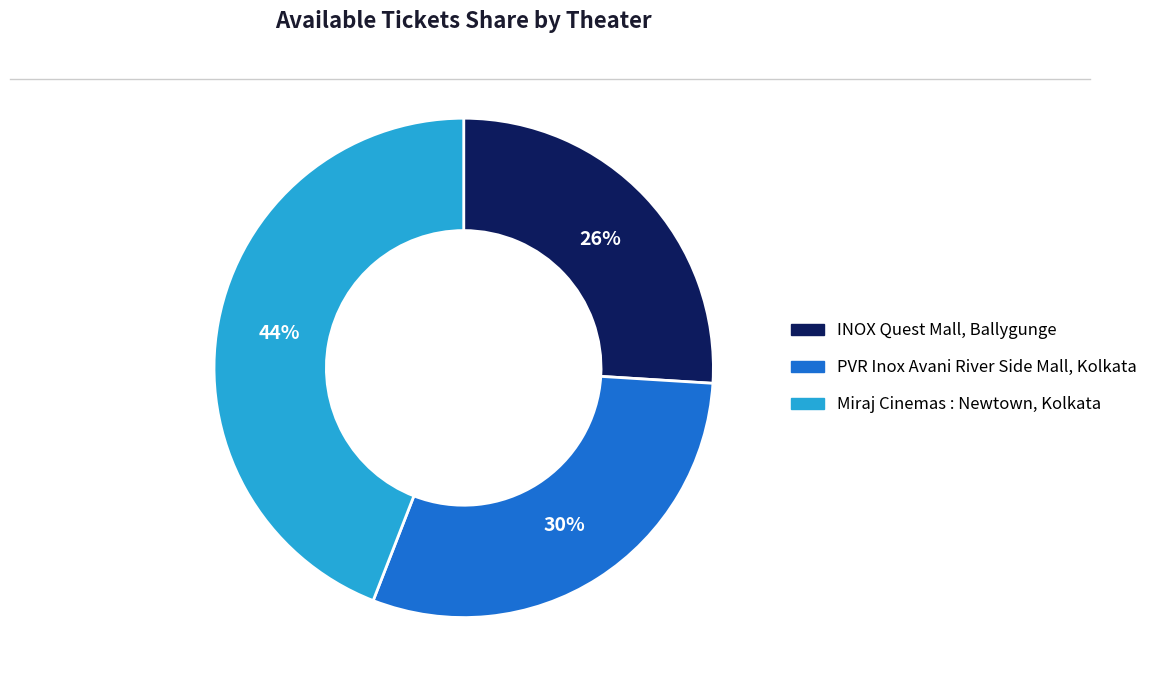

Is it true that PVR Inox Avani River Side Mall, Kolkata is 30% of the pie?

True